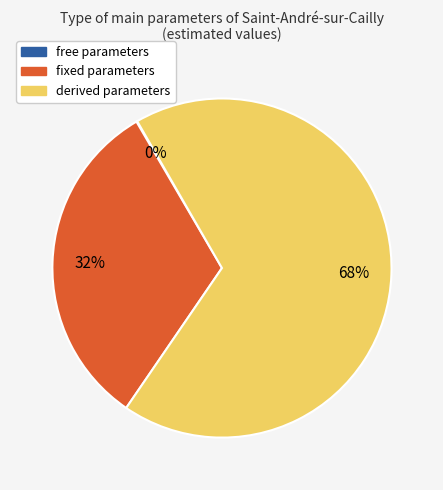

To the nearest percent, what is the average slice percentage?

33%